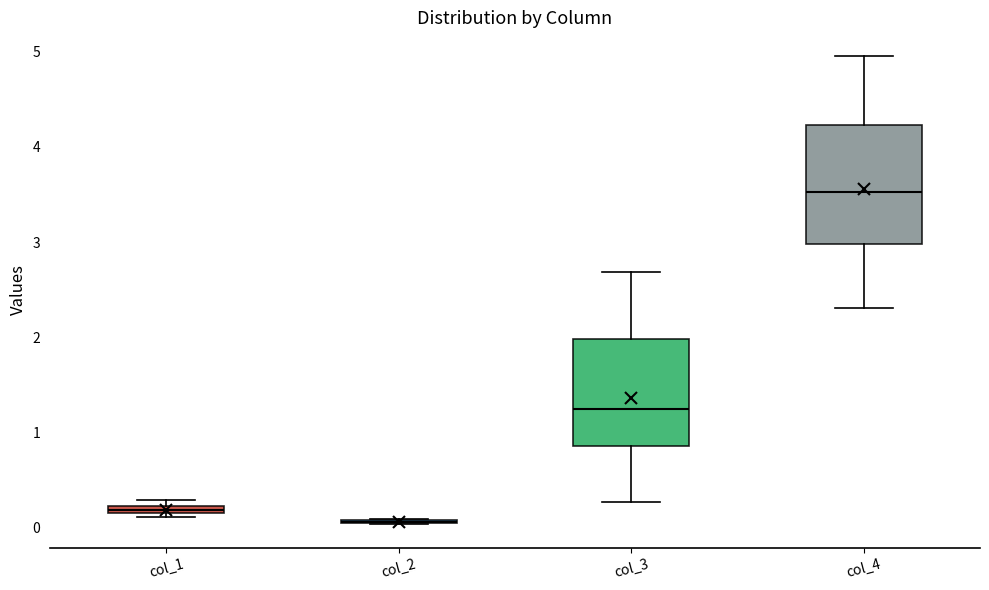

Which box is the tallest, from its lower edge to its upper edge?

col_4